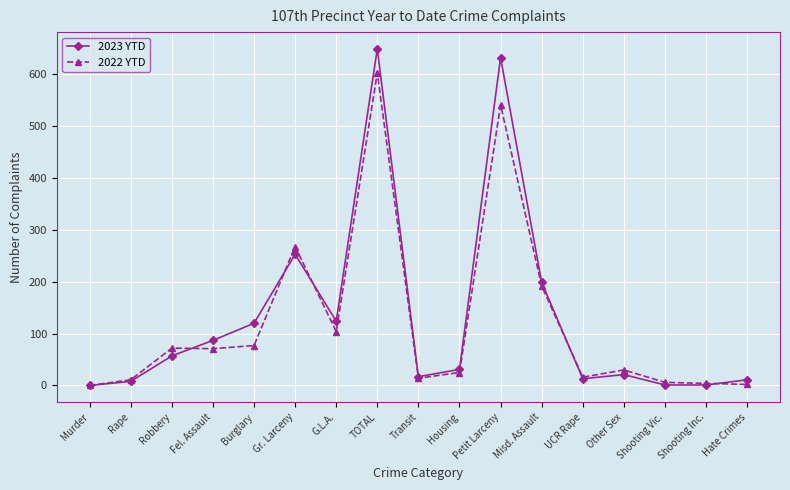

Which series has the largest range (max minus min)?

2023 YTD